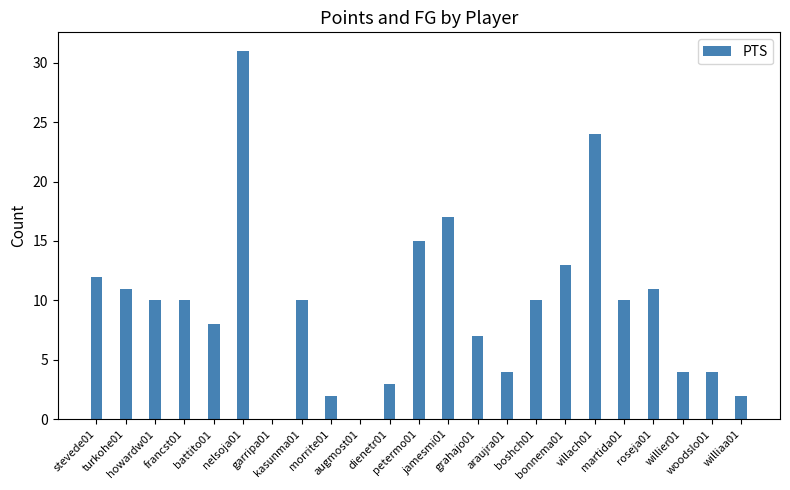

Count the number of data series in this chart.

1